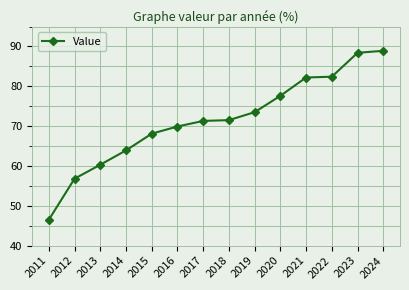

Which has a higher value, 2021 or 2016?

2021